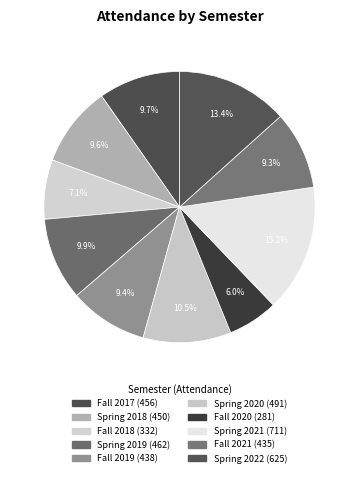

Combined, what portion of the pie is Spring 2022 and Spring 2021?

28.5%